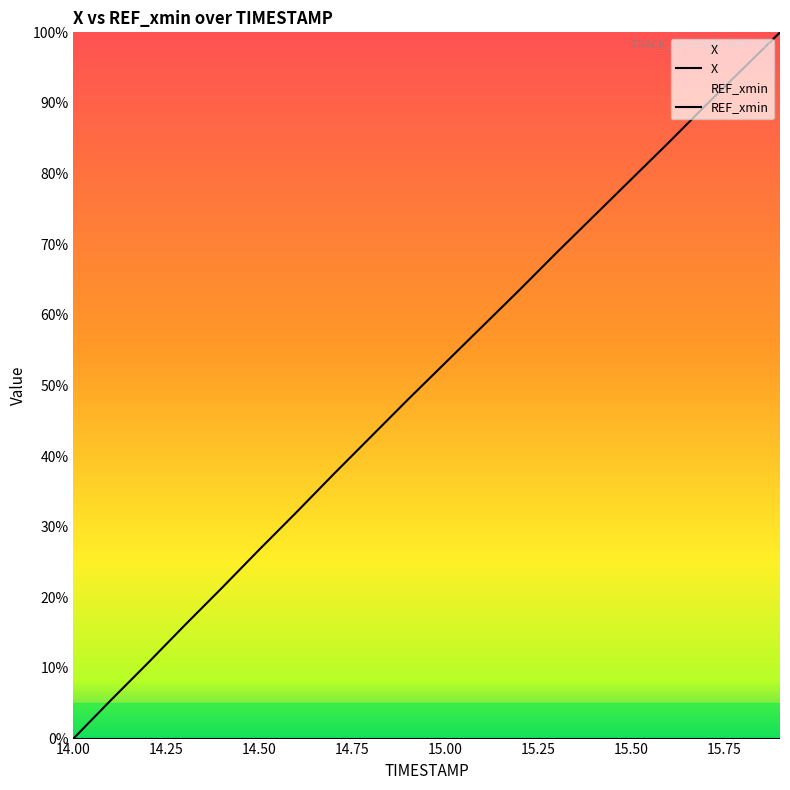

What is the ratio of the value at 15.4 to the value at 15.9?

0.7